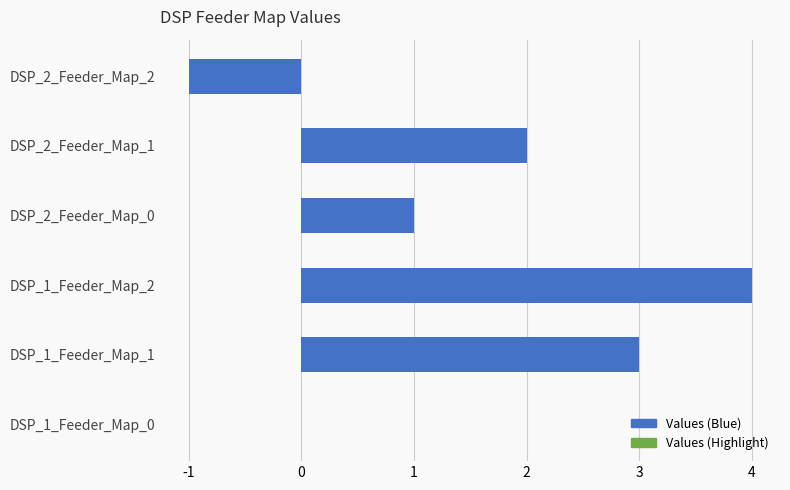

Does the chart contain stacked bars?

No